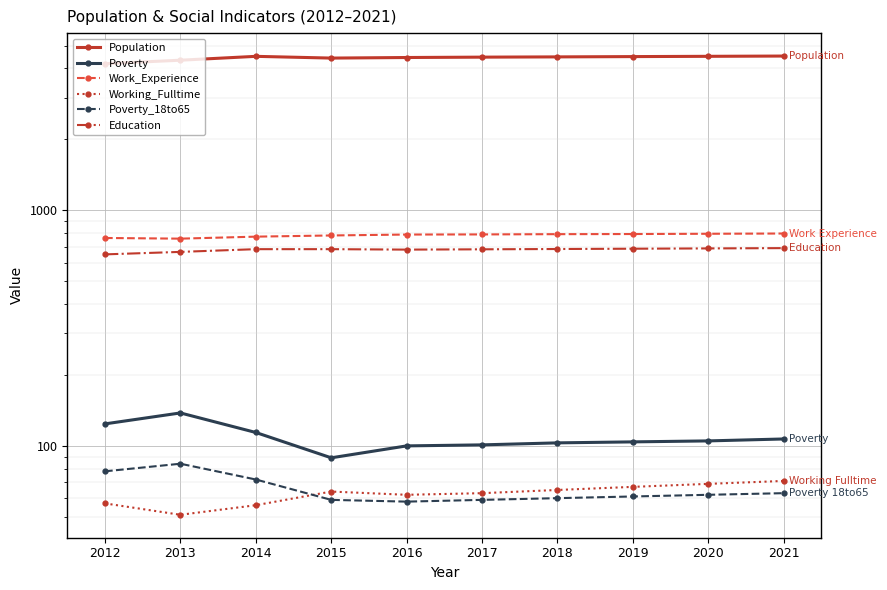

What is the difference between the maximum and minimum values in the Poverty_18to65 series?

26